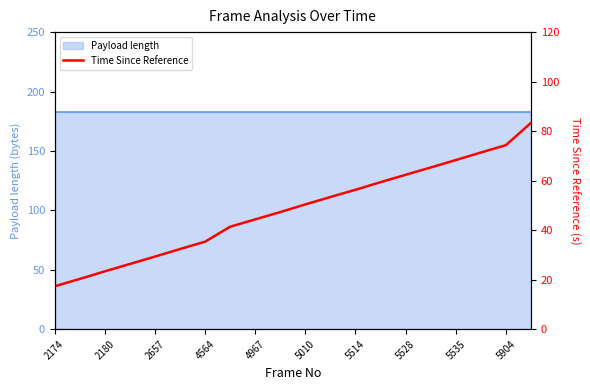

The value at 5528 is 62.4. True or false?

True